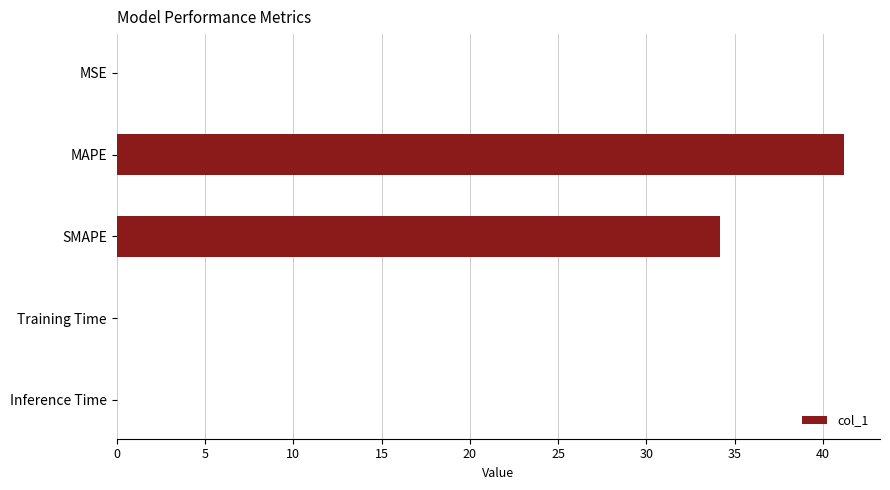

Count the number of categories in the chart.

5